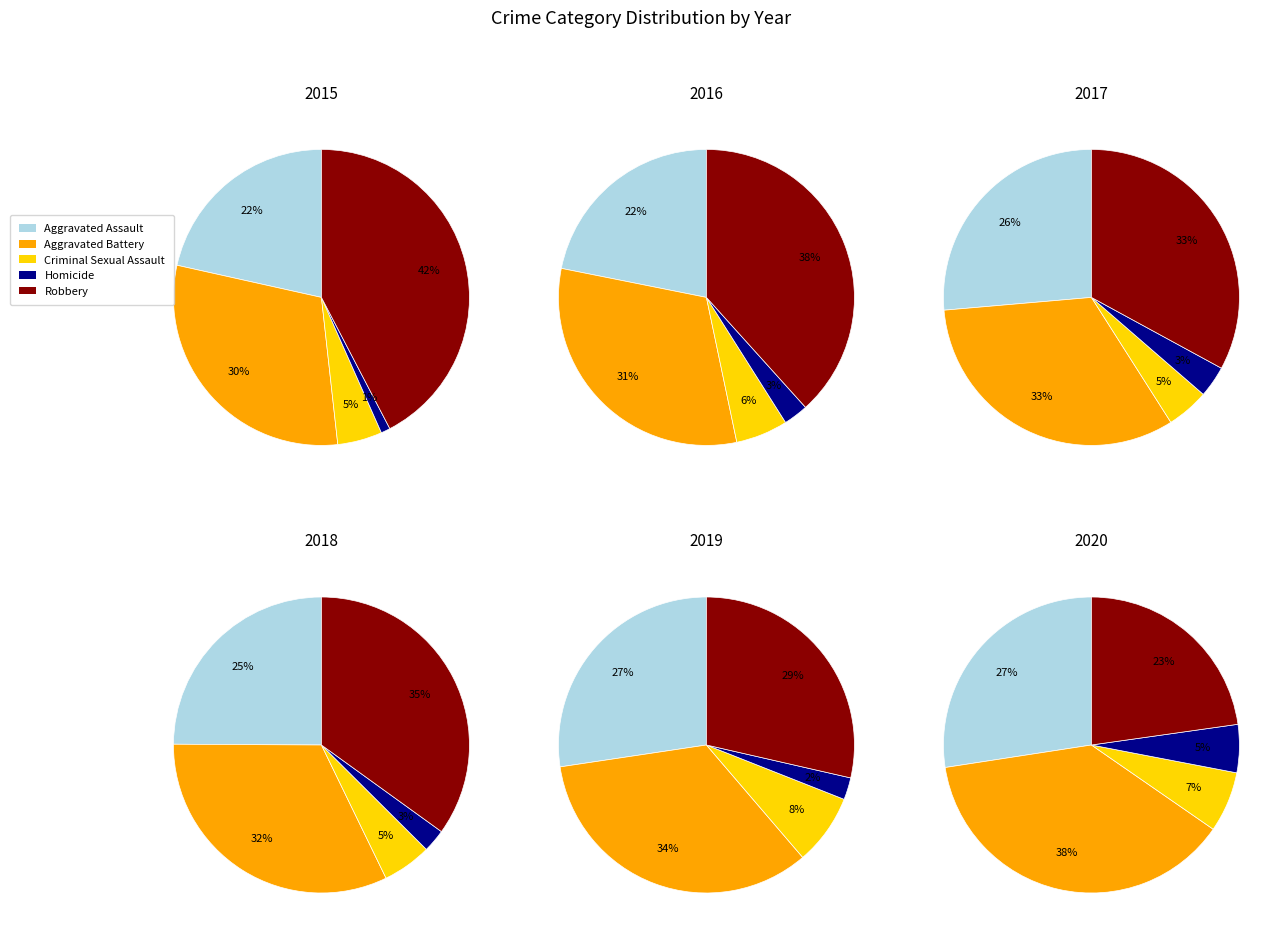

To the nearest percent, what is the combined percentage of Aggravated Battery and Criminal Sexual Assault?

35%